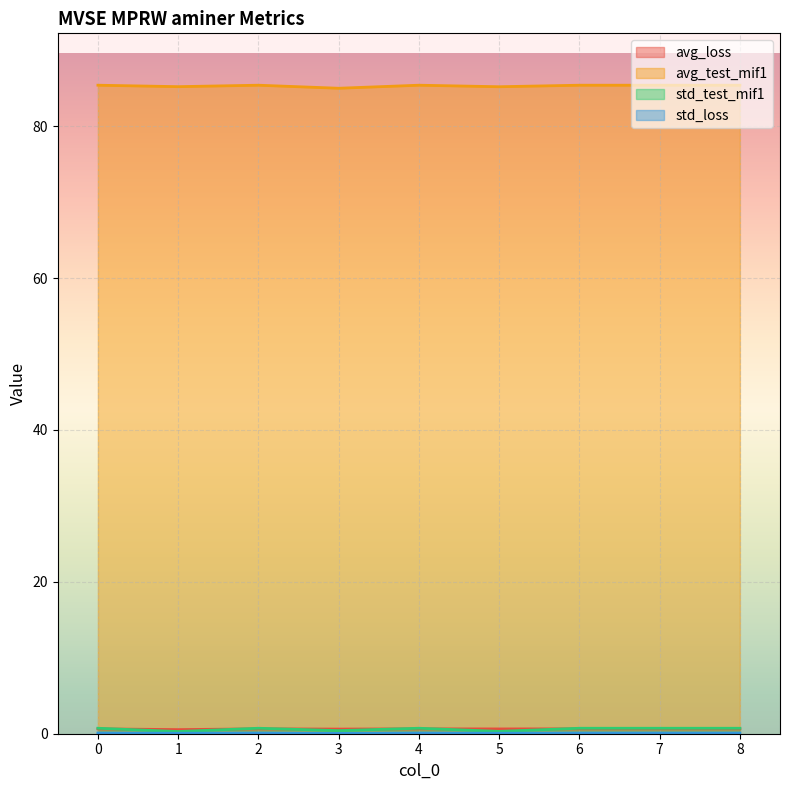

Which series changed the most between 0 and 3?

avg_test_mif1